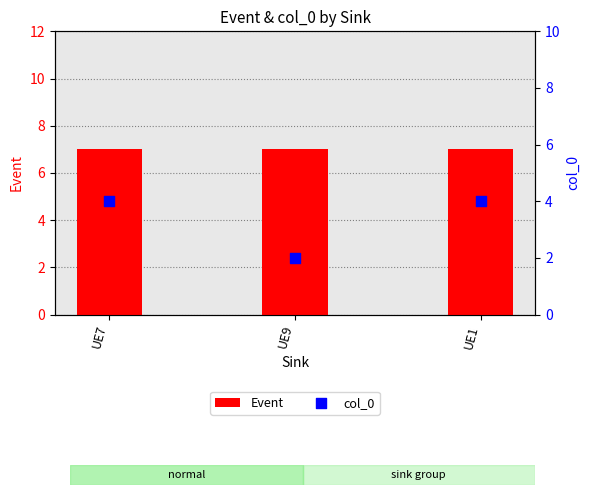

Which series reaches the minimum Y coordinate?

col_0